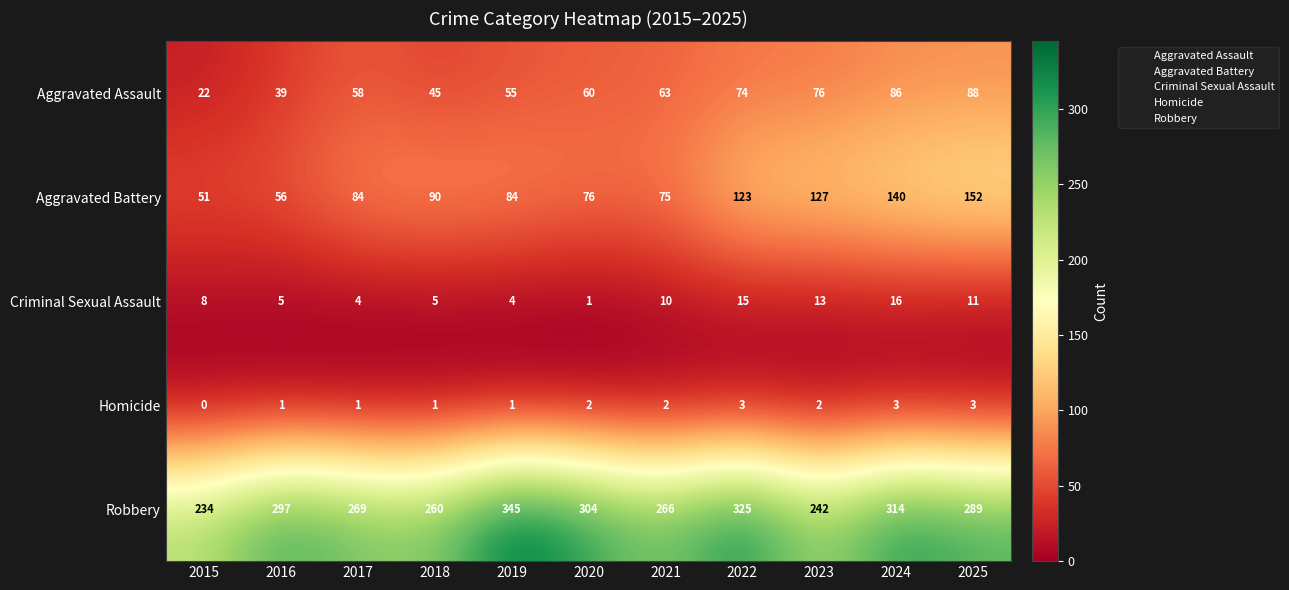

What is the greatest value displayed?

345